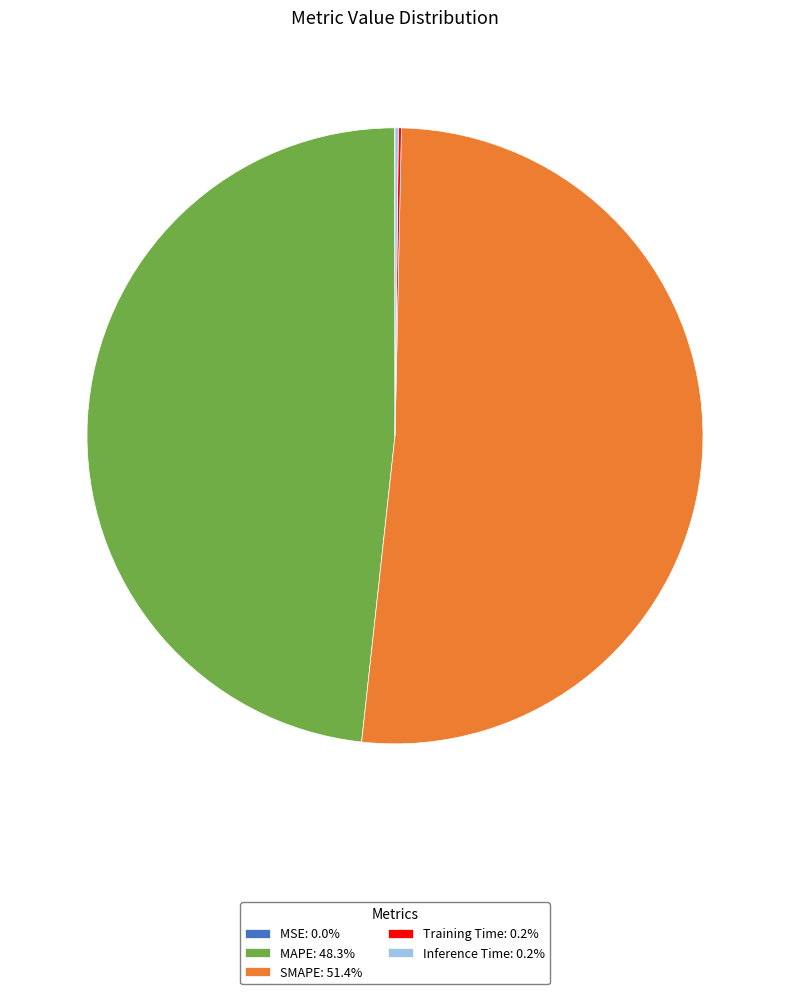

Approximately how many times larger is the value at SMAPE: 51.4% compared to MAPE: 48.3%?

1.1